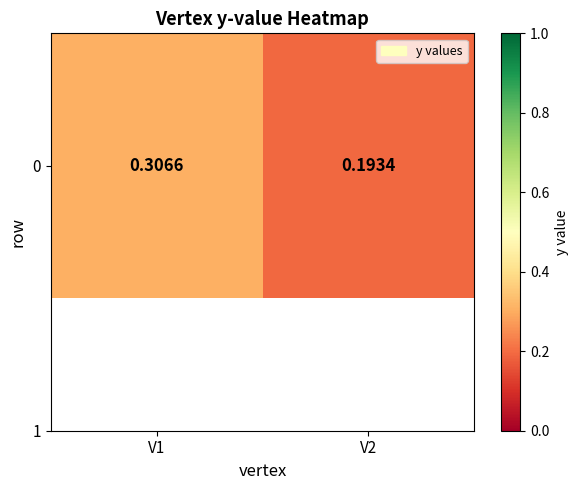

How many categories are shown in the chart?

2